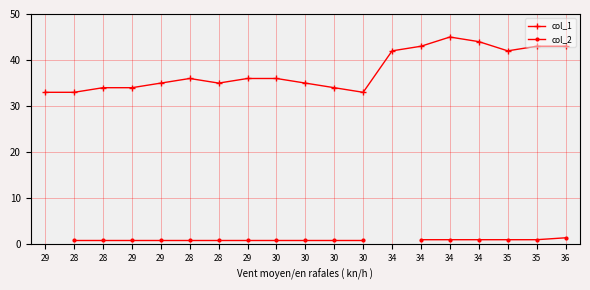

At which category does the data reach its first local valley?

28